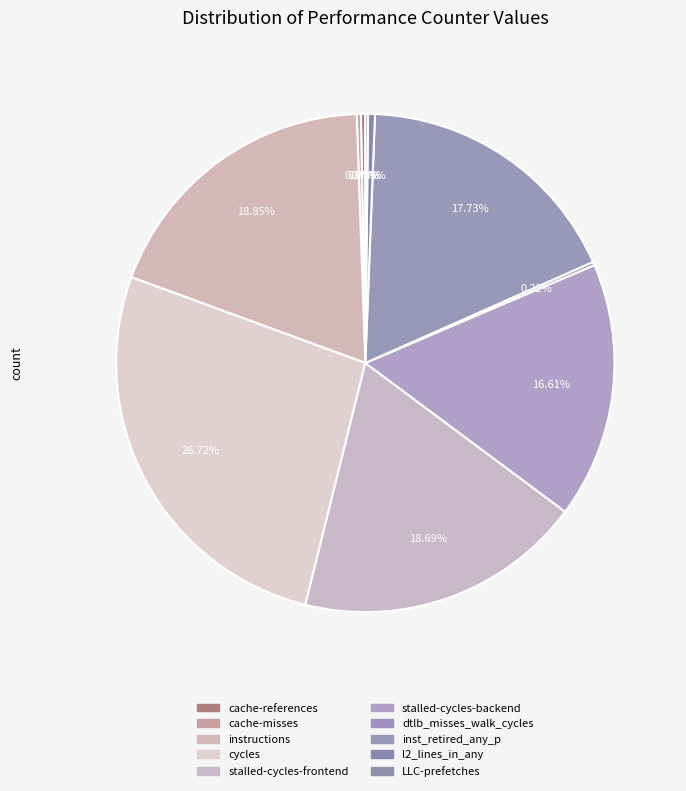

How many segments does this pie chart have?

10